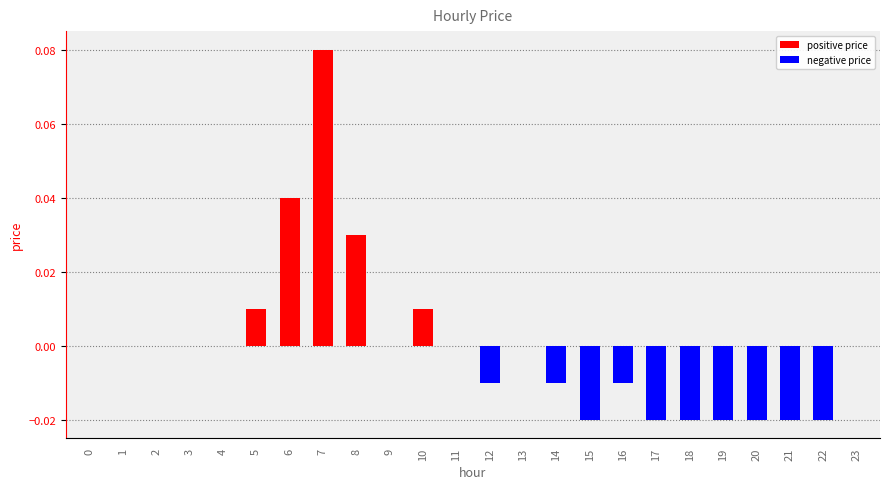

How many series are shown in this chart?

1